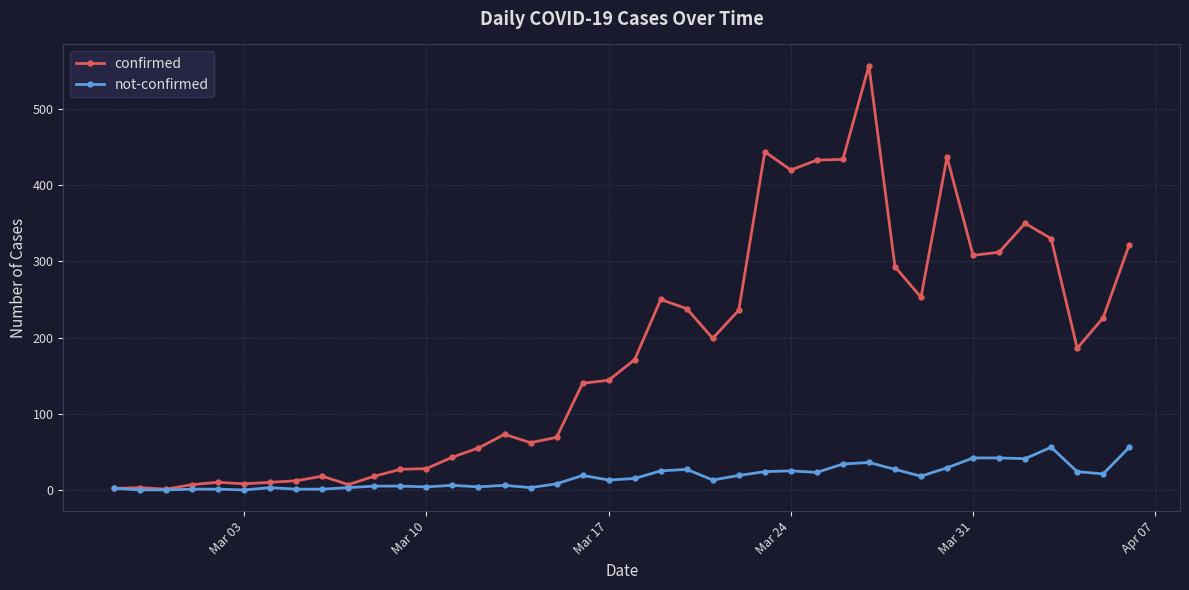

True or false: confirmed has more than 2 interior local peaks.

True